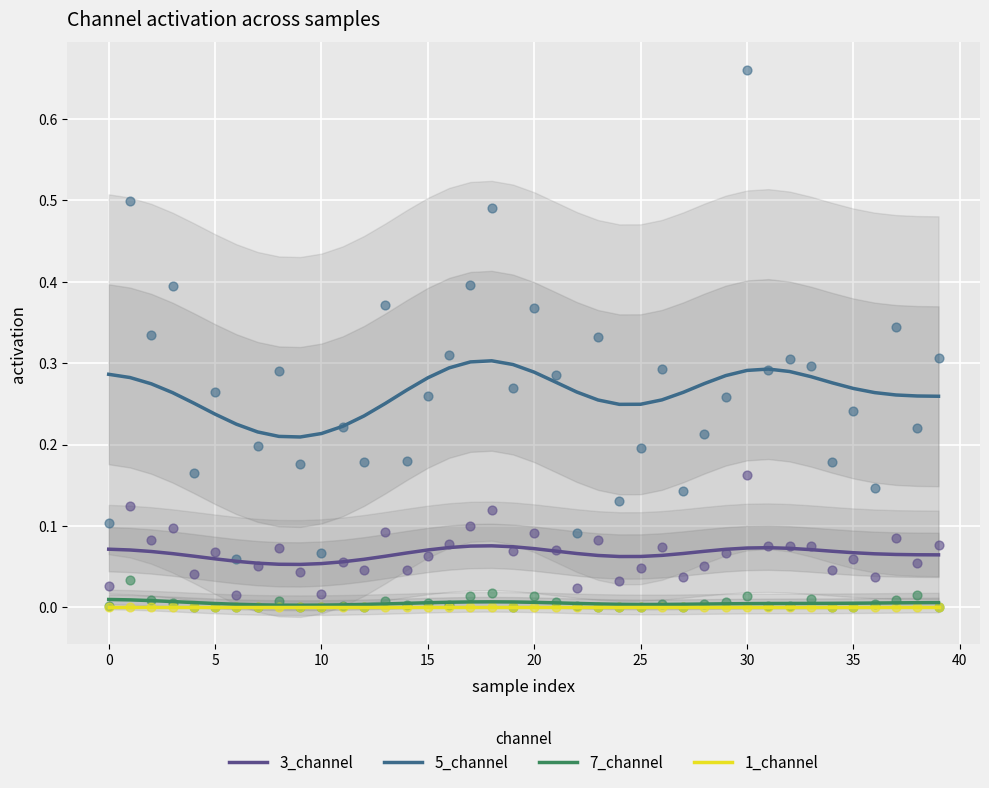

At how many categories does at least one series exceed 0?

40